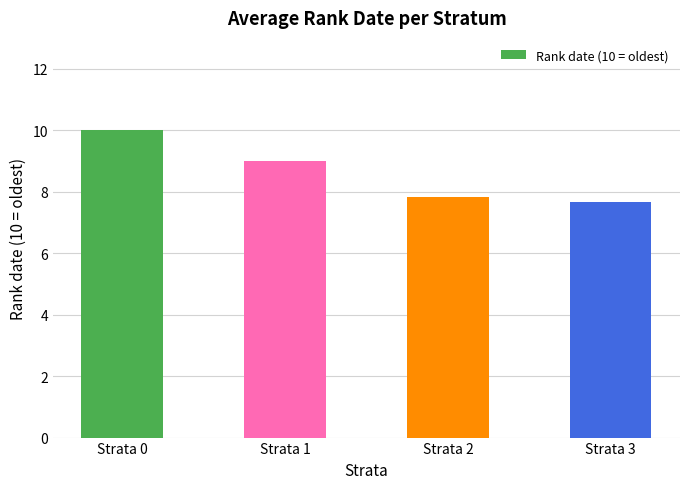

Which category has the highest value across all series?

Strata 0